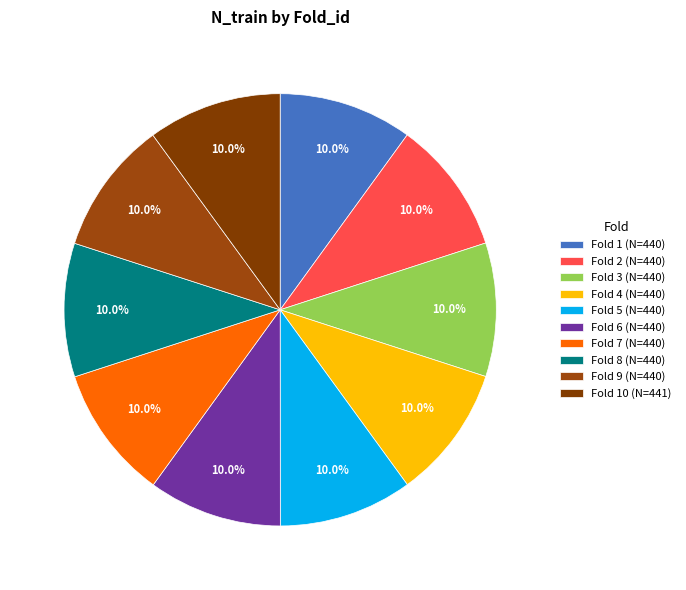

Count the number of slices in the pie.

10